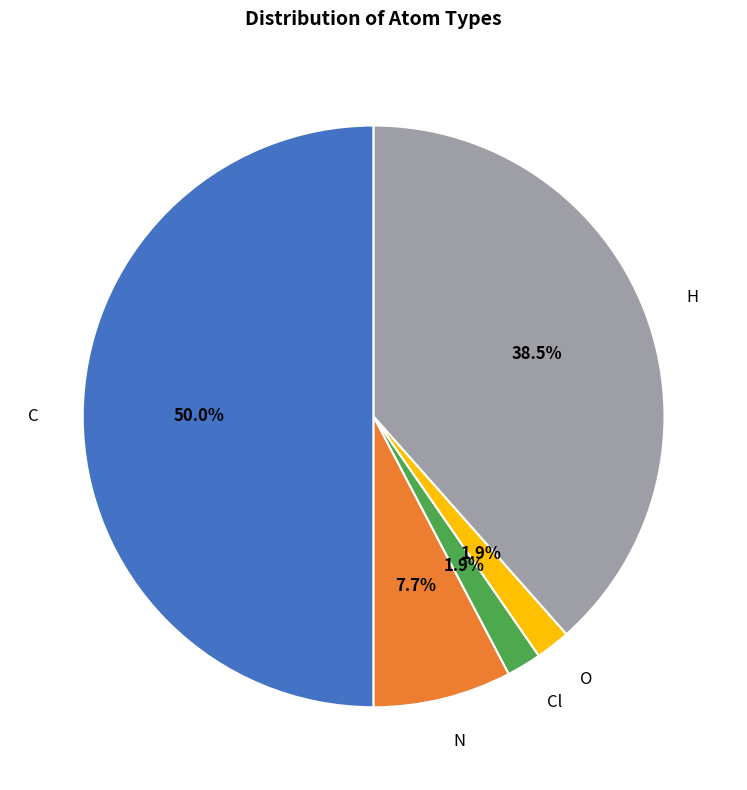

Which slice is the largest?

C